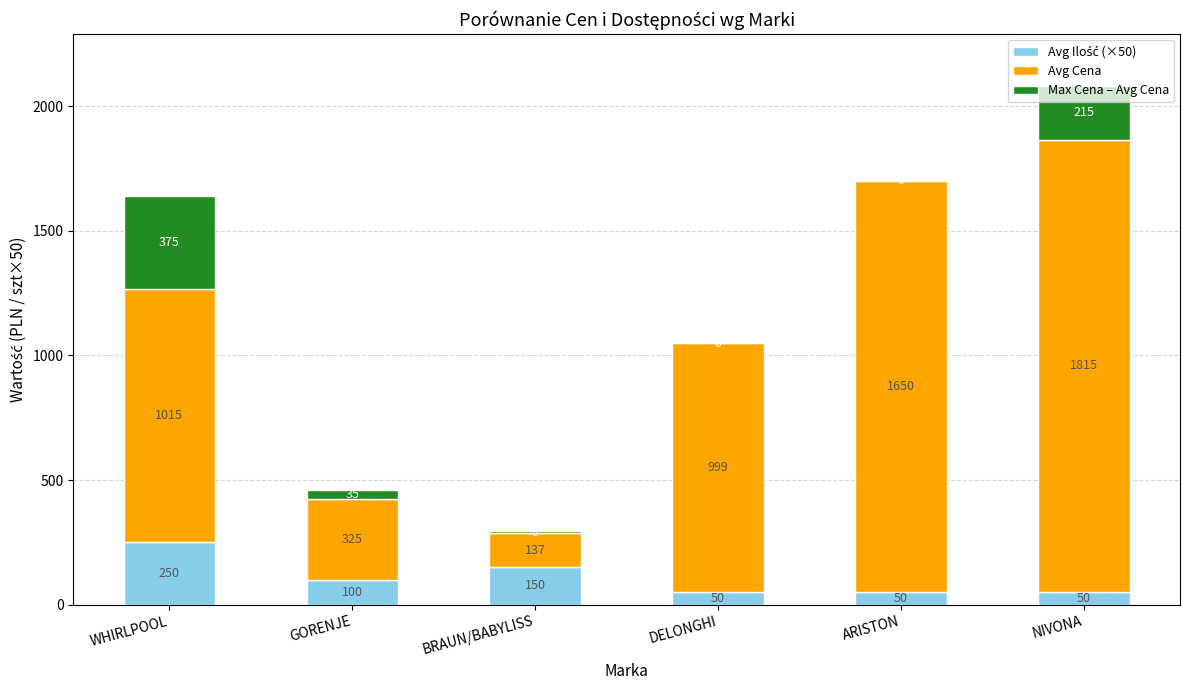

What is the total value across all series at NIVONA?

2080